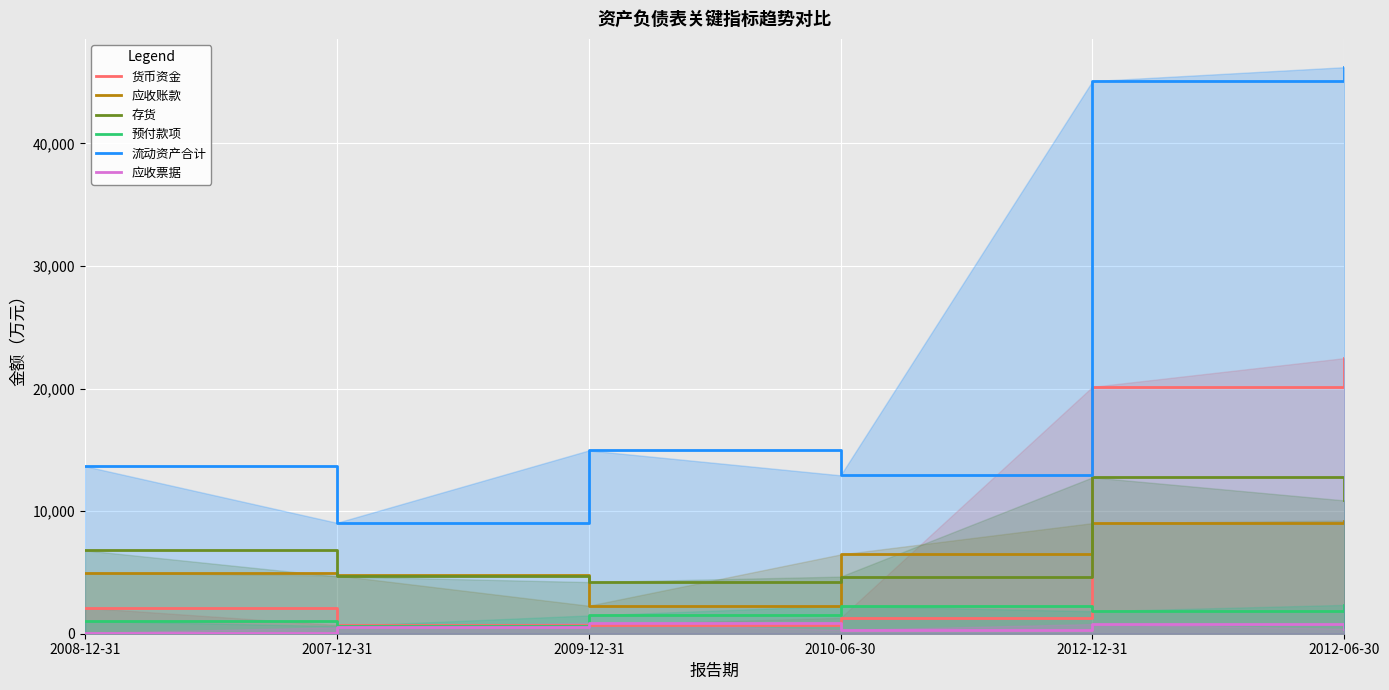

What is the difference between the second highest and second lowest values in the 存货 series?

6216